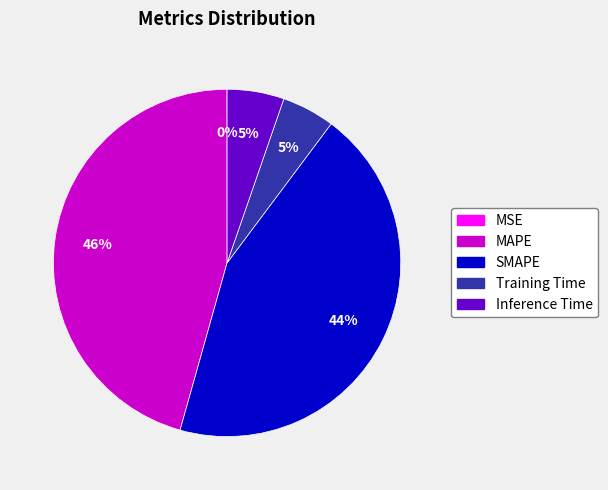

Which category has the biggest portion of the pie?

MAPE